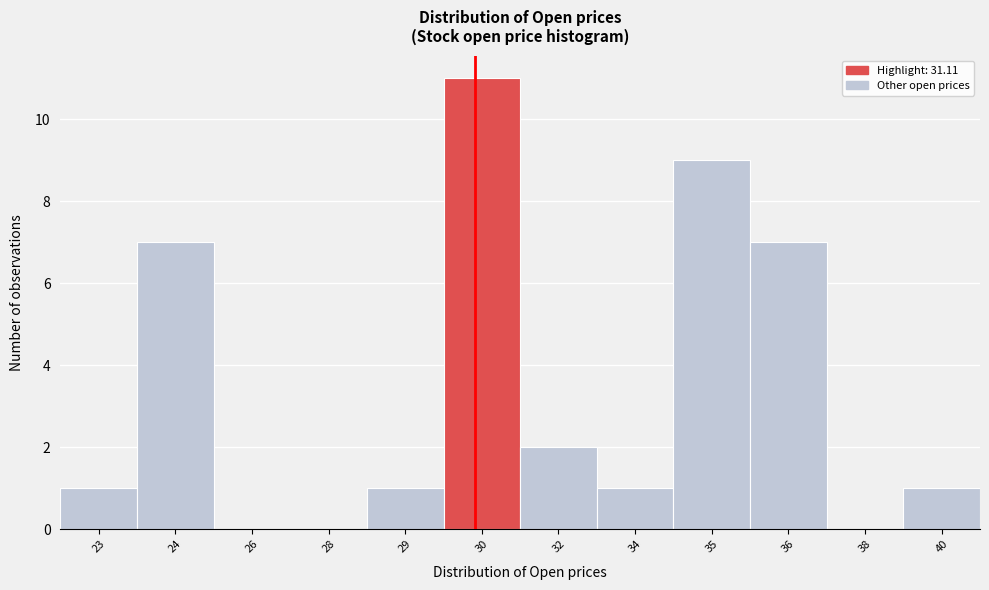

Reading left to right, extract all data points from this chart.

23=1	24=7	26=0	28=0	29=1	30=11	32=2	34=1	35=9	36=7	38=0	40=1